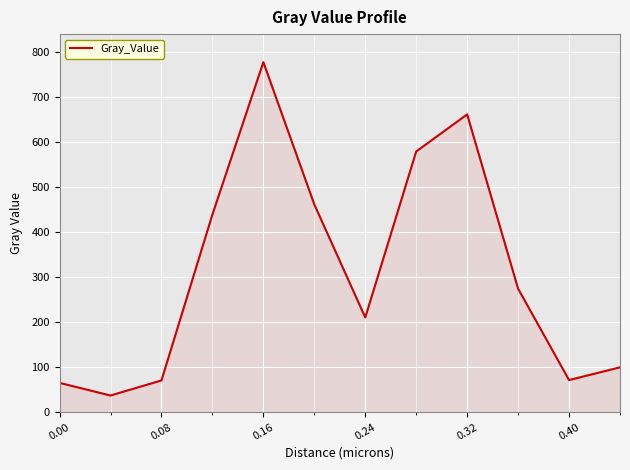

What is the difference between the second highest and minimum values?

623.7